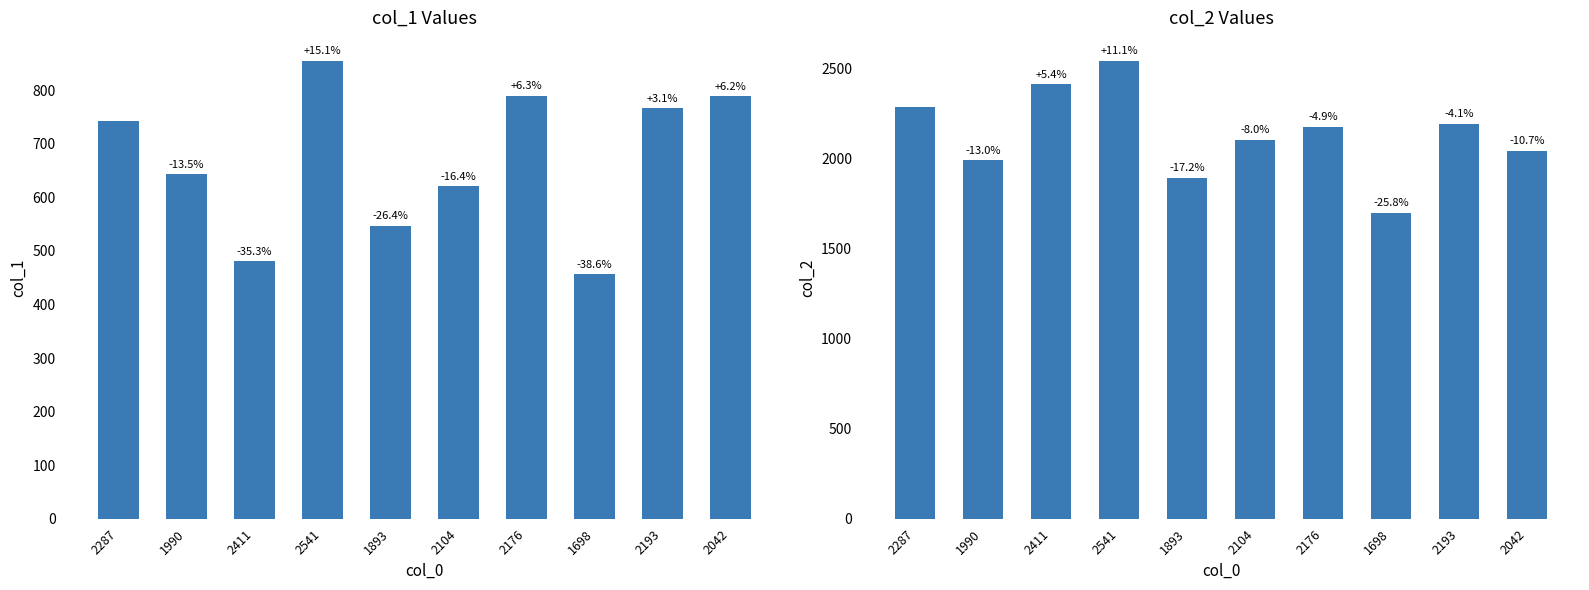

Is the value of col_2 at 2287 greater than the value of col_1 at 2042?

Yes